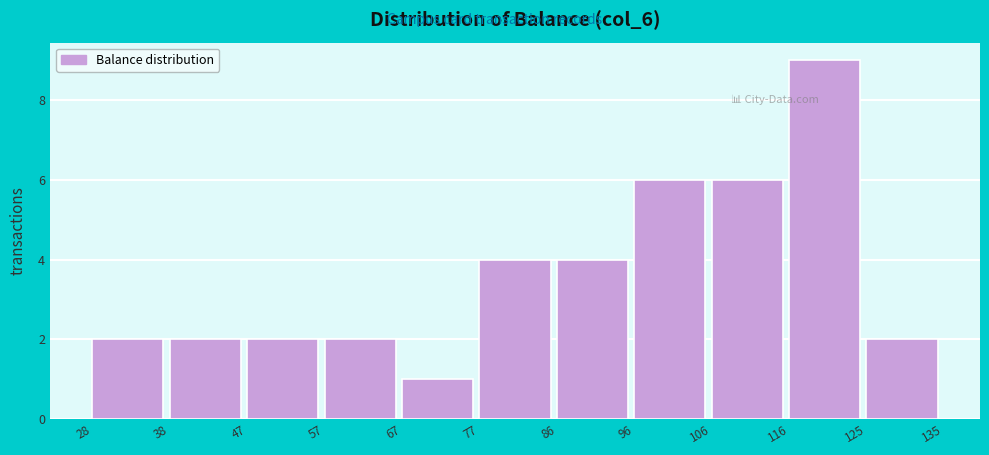

Reading left to right, transcribe this chart: for each bar, give the range it covers on the x-axis and its height. The values are not printed on the chart, so give them approximately, as read against the axis.

28 to 38: 2
38 to 47: 2
47 to 57: 2
57 to 67: 2
67 to 77: 1
77 to 86: 4
86 to 96: 4
96 to 106: 6
106 to 116: 6
116 to 125: 9
125 to 135: 2